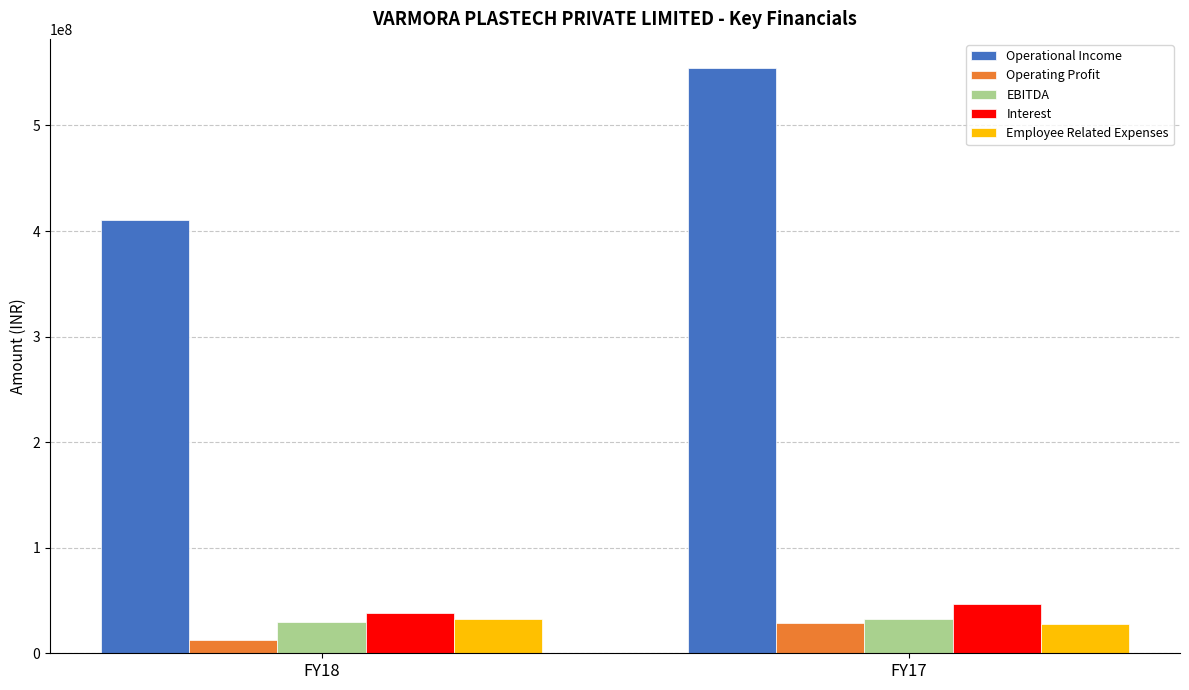

How many values in the Operating Profit series are below 28798794?

1